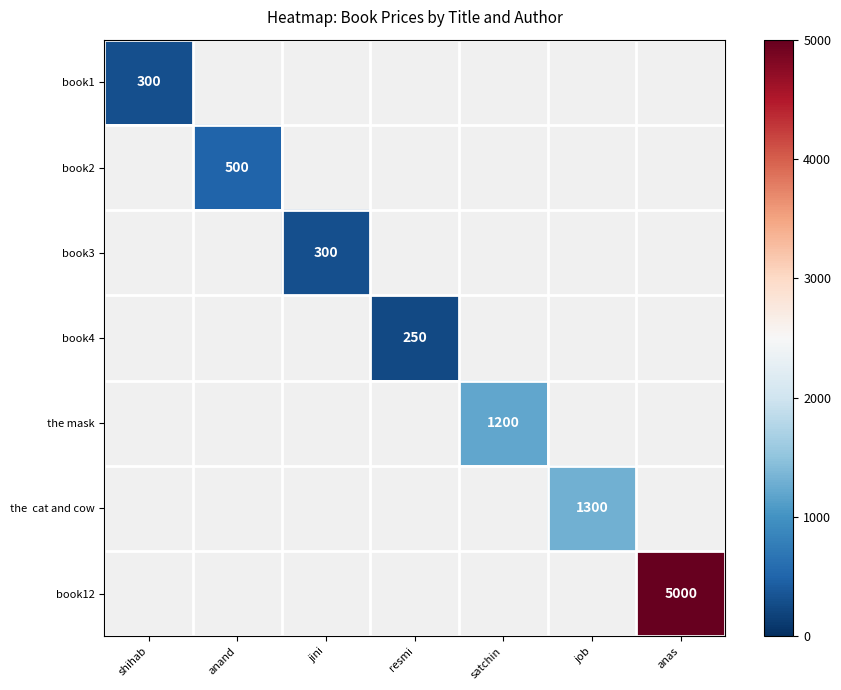

True or false: book3 has a value of 300 at jini.

True